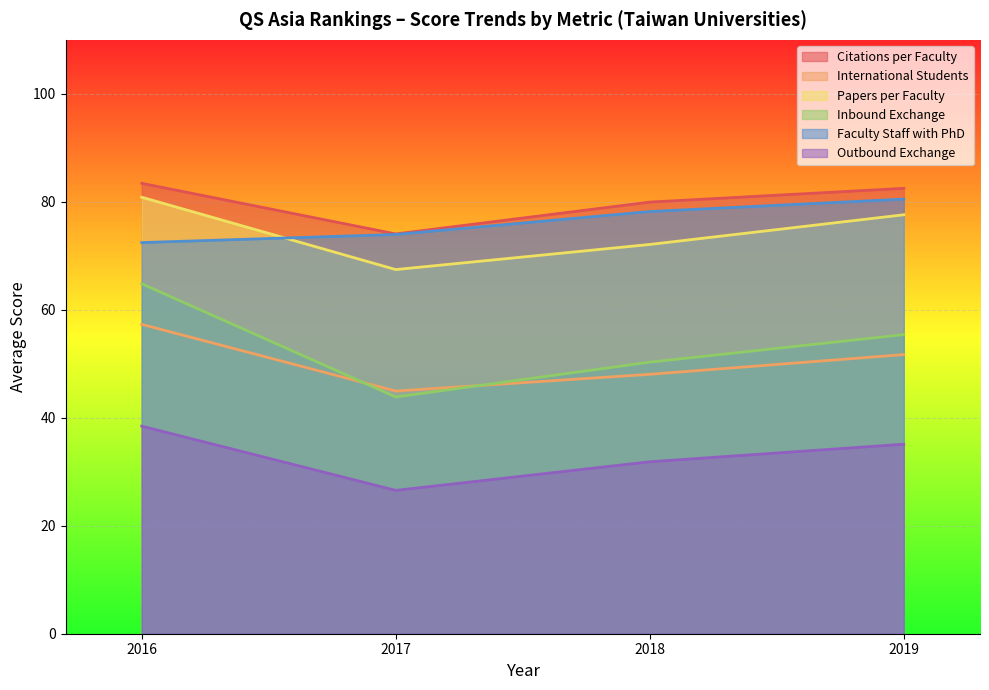

What is the total value across all series at 2017?

330.8